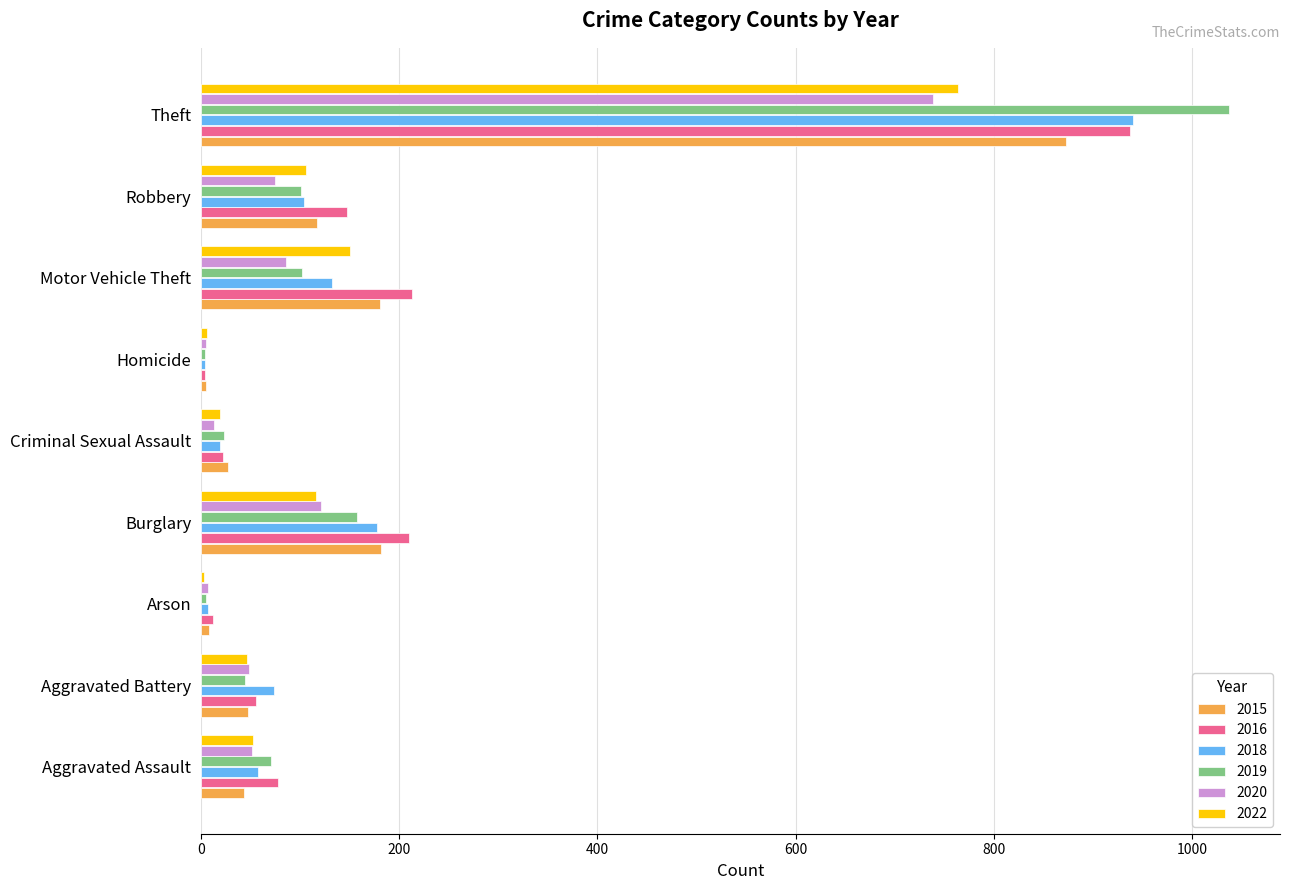

Count the number of data series in this chart.

6